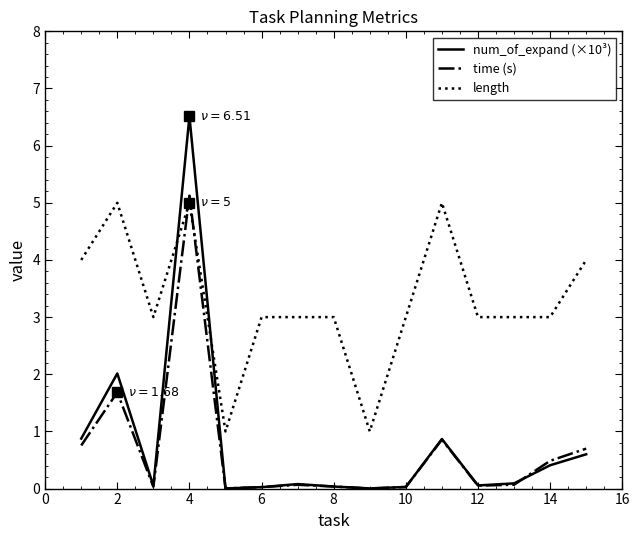

Which series has the largest range (max minus min)?

num_of_expand (×10³)